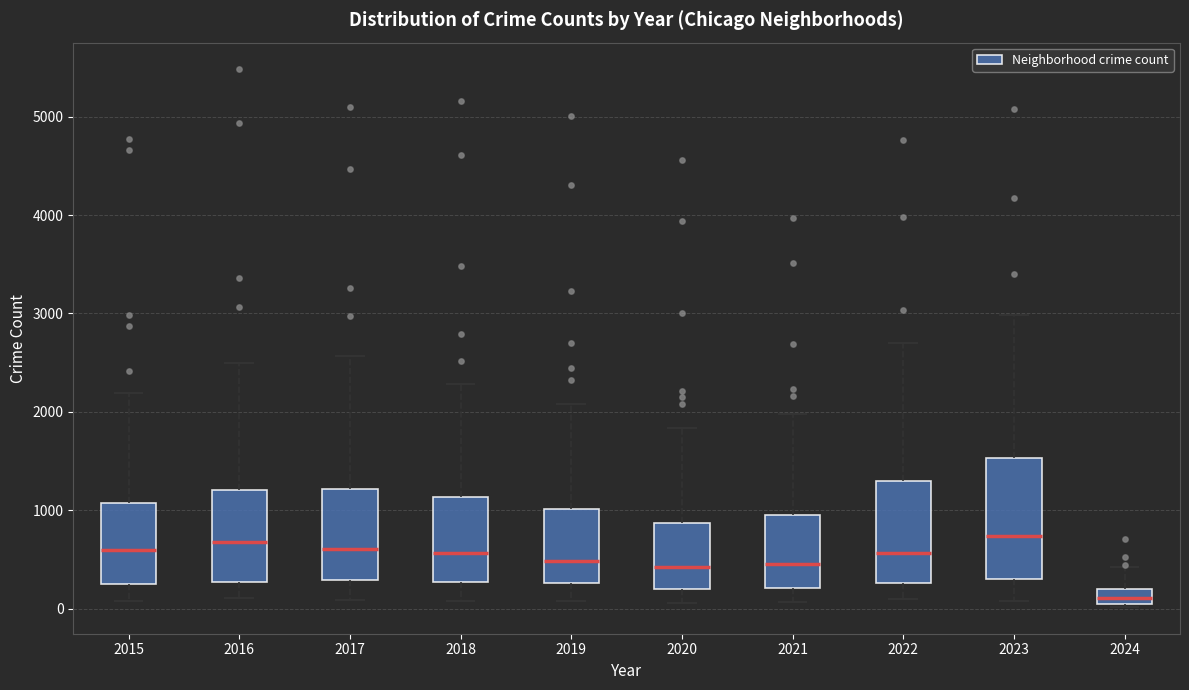

Comparing the boxes themselves (not the whiskers), which one is the tallest?

2023